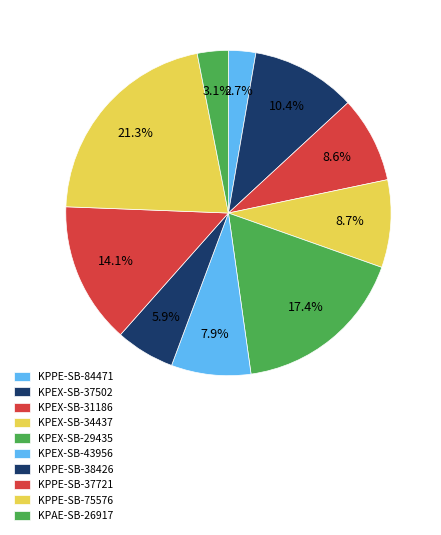

How many slices are in this pie chart?

10